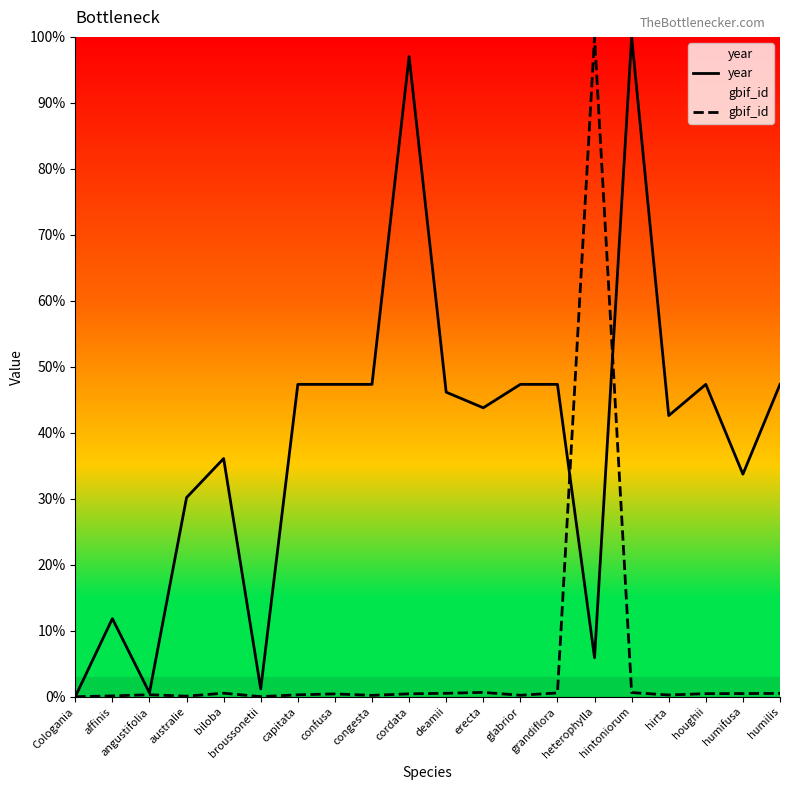

What is the total value across all series at confusa?

47.8